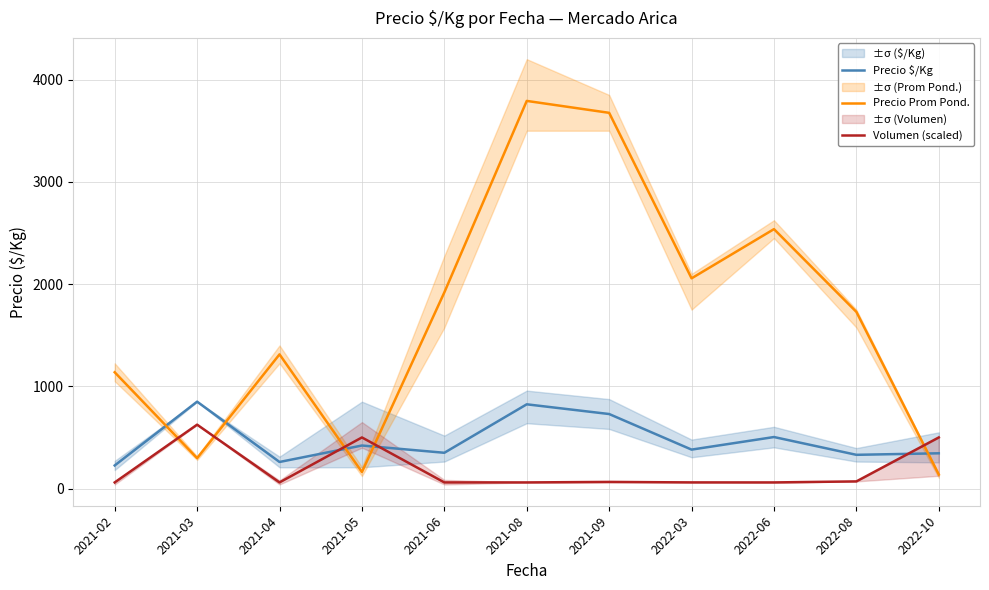

Read the Volumen (scaled) value at 2021-08.

60.0